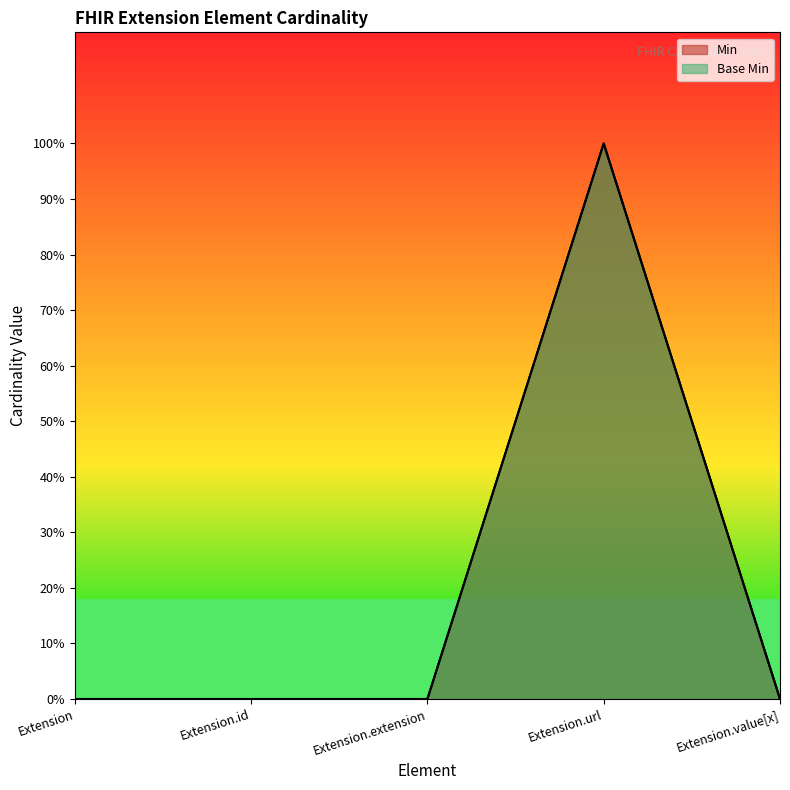

Which category has the lowest value in the Min series?

Extension